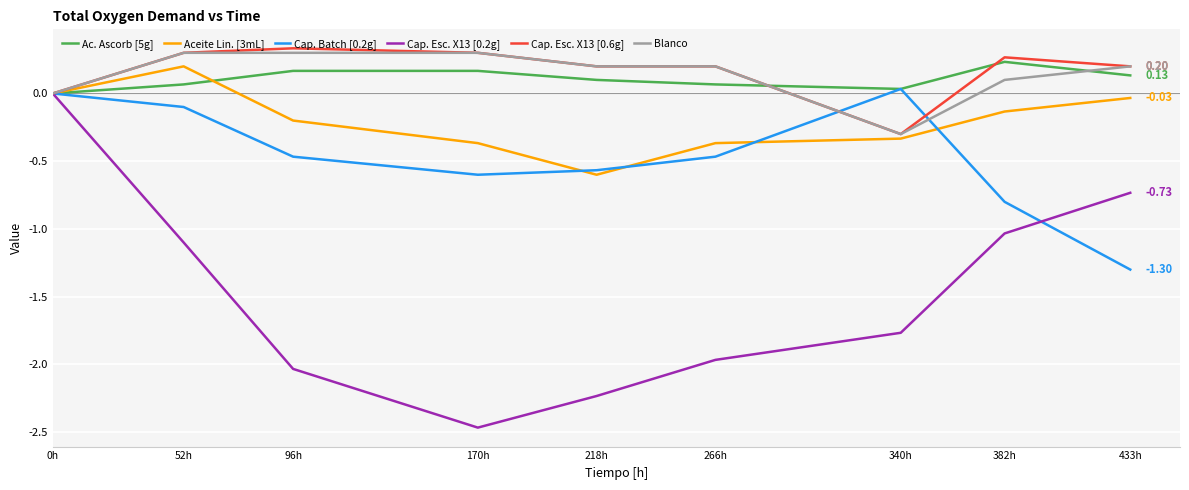

Is the value of Cap. Esc. X13 [0.2g] at 266h greater than the value of Cap. Batch [0.2g] at 340h?

No